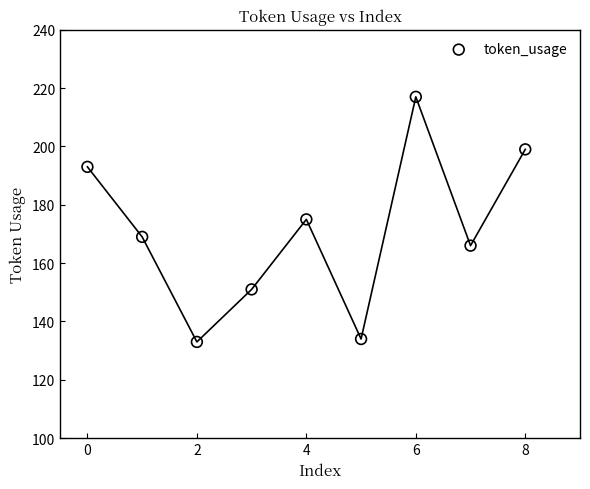

What is the average Y value?

171